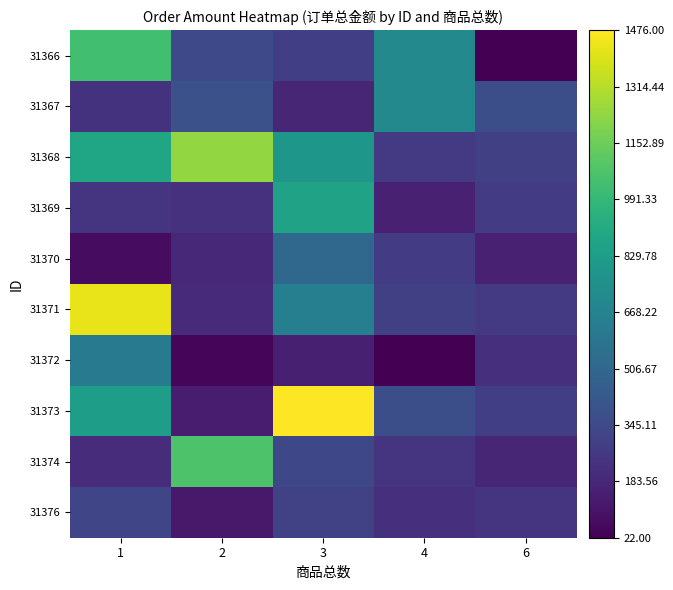

Which series has the largest total across all categories?

31368